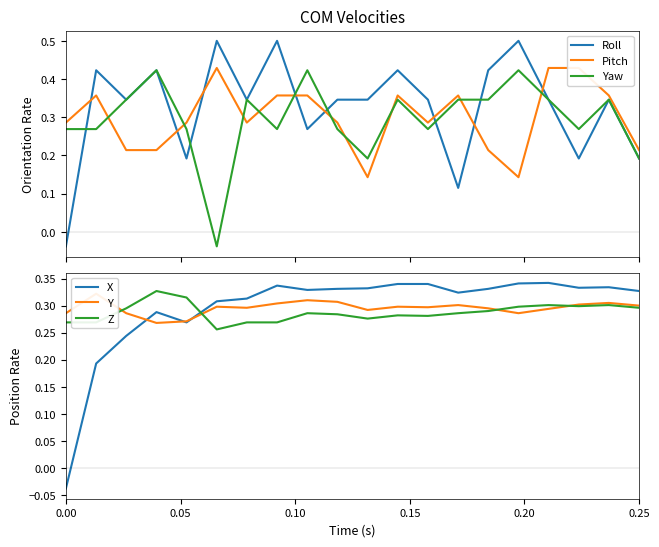

How many positive values does the Roll series have?

19